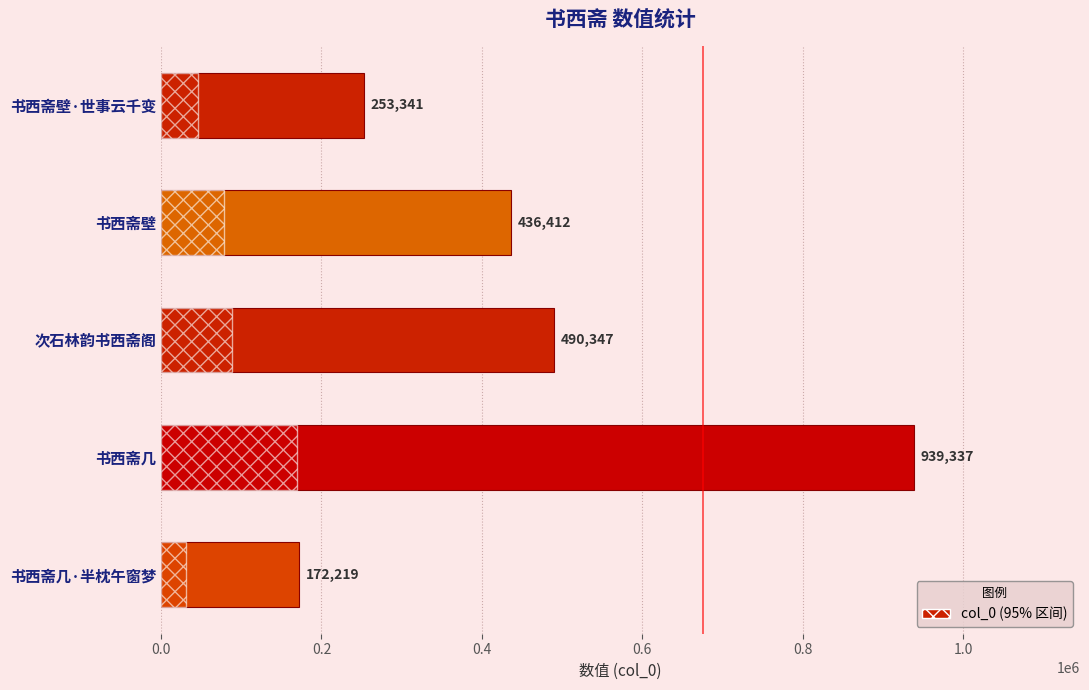

What is the change in value from 书西斋壁 to 次石林韵书西斋阁?

+53935